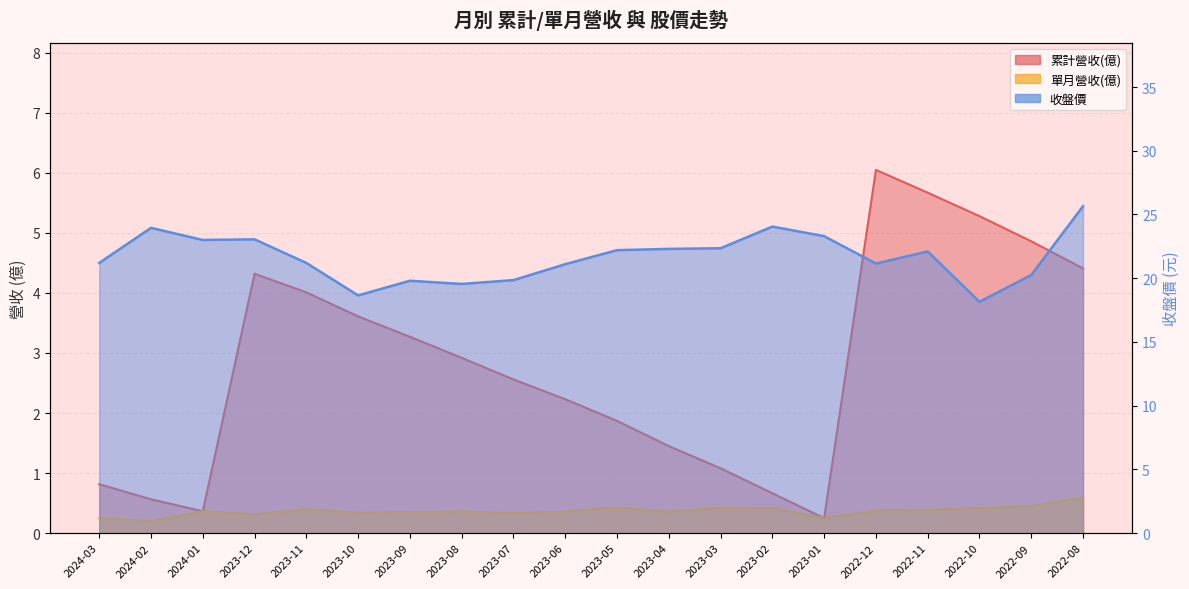

What is the average value of the 累計營收(億) series?

2.8